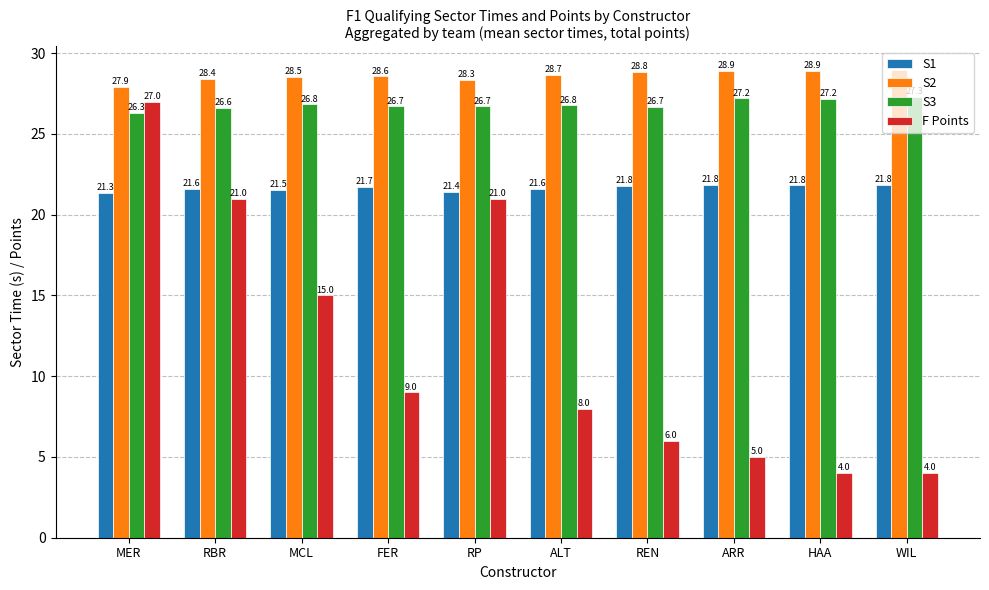

Between RP and ALT, which series saw the biggest shift?

F Points